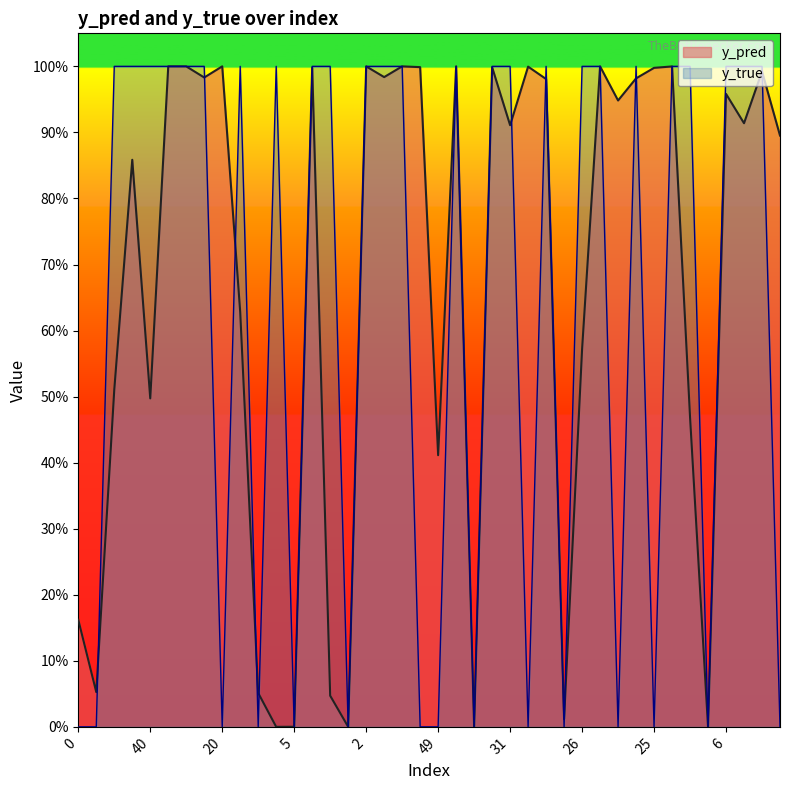

What is the greatest value displayed?

1.0